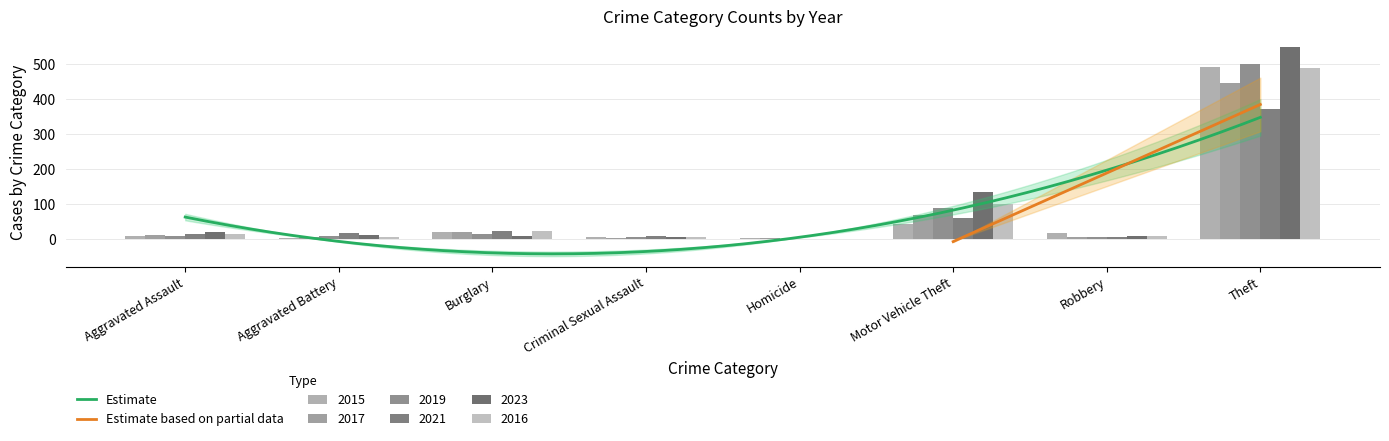

Is it true that 2019 equals 4 at Criminal Sexual Assault?

True